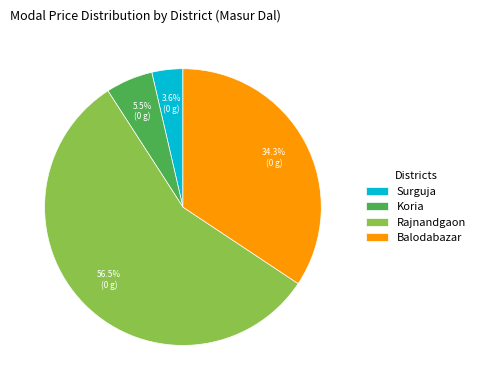

How many segments does this pie chart have?

4